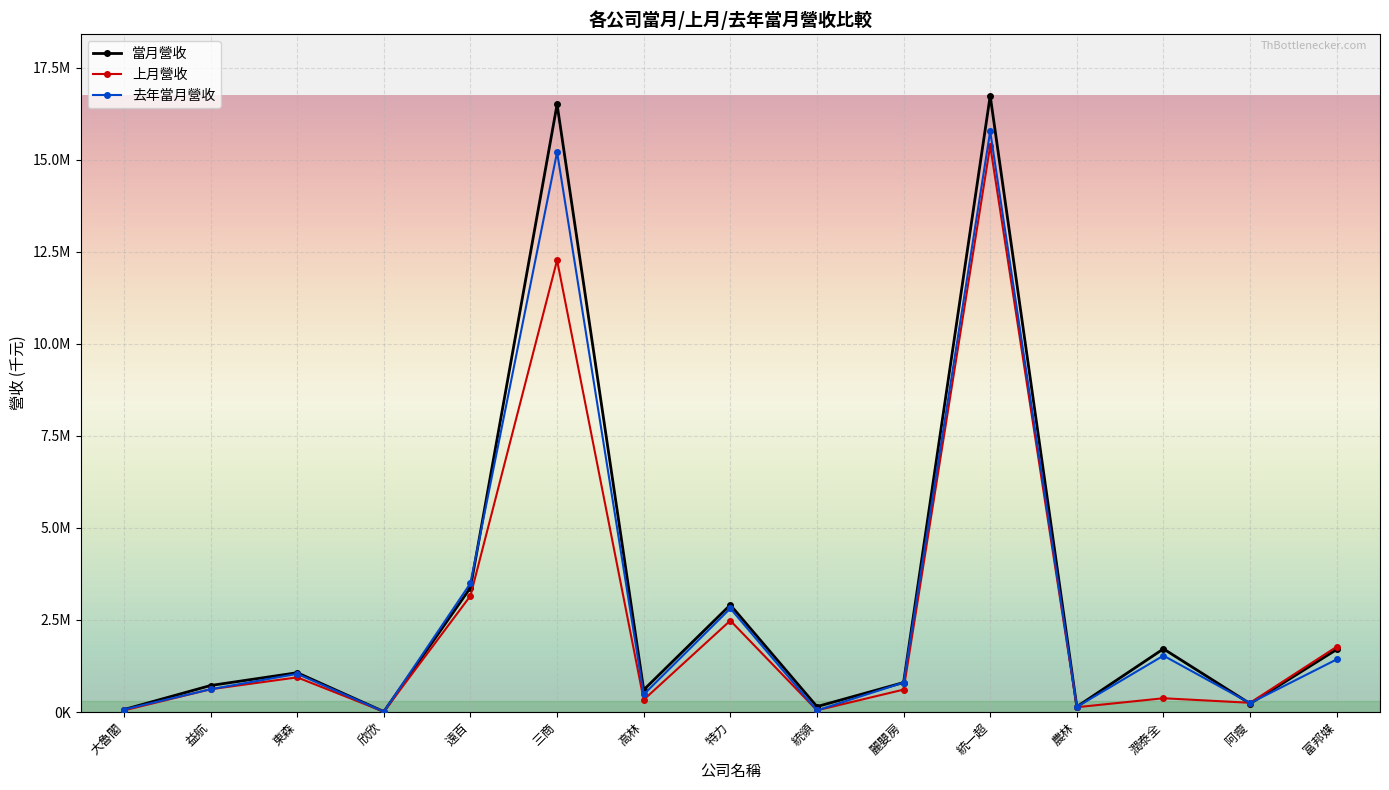

Is the value of 上月營收 at 特力 greater than the value of 當月營收 at 潤泰全?

Yes